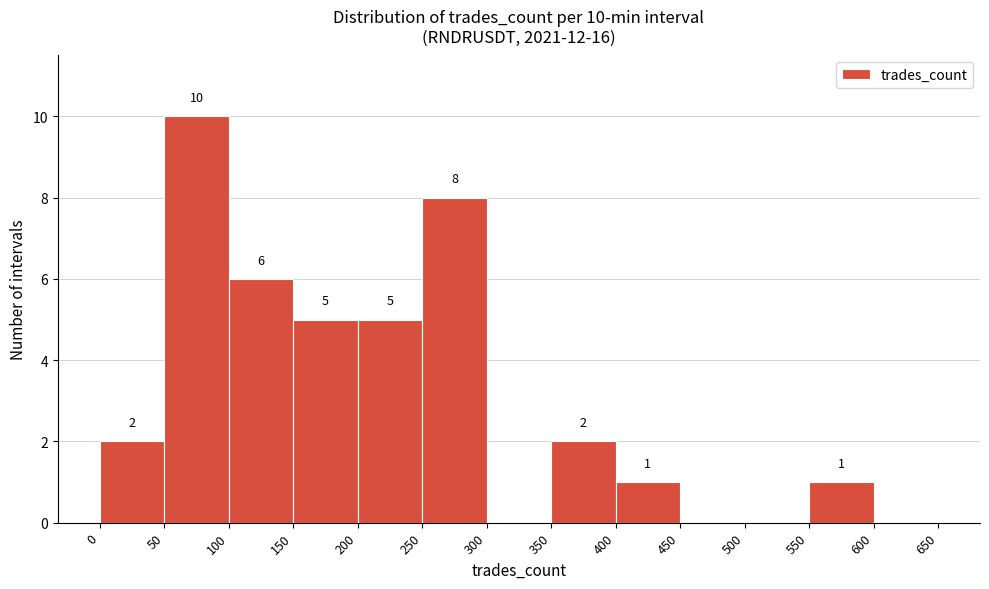

Which range on the x-axis has the tallest bar?

50 to 100